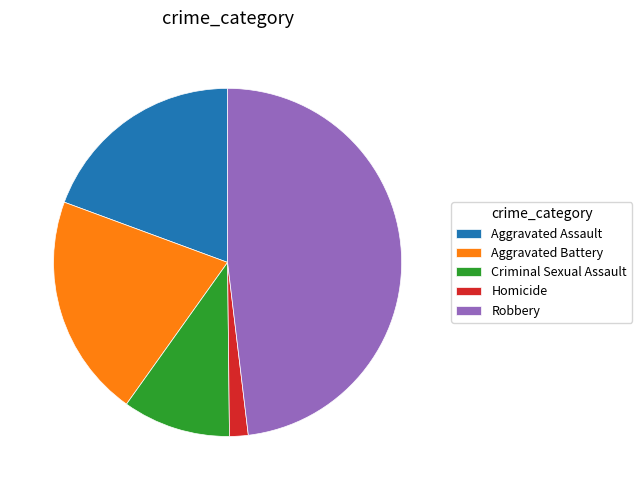

Does any single category account for the majority?

No